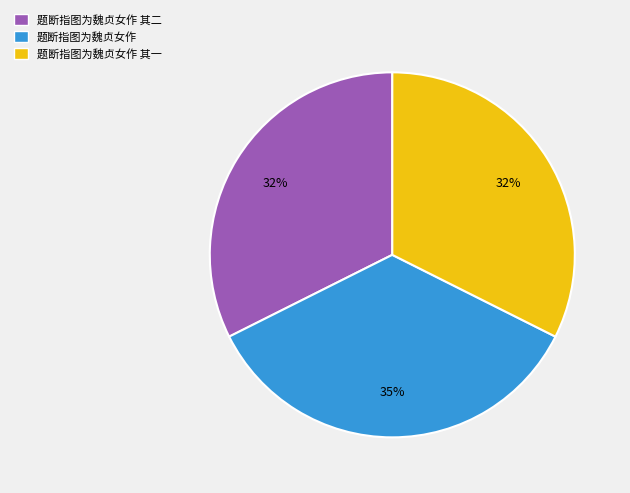

Which has a higher value, 题断指图为魏贞女作 or 题断指图为魏贞女作 其二?

题断指图为魏贞女作